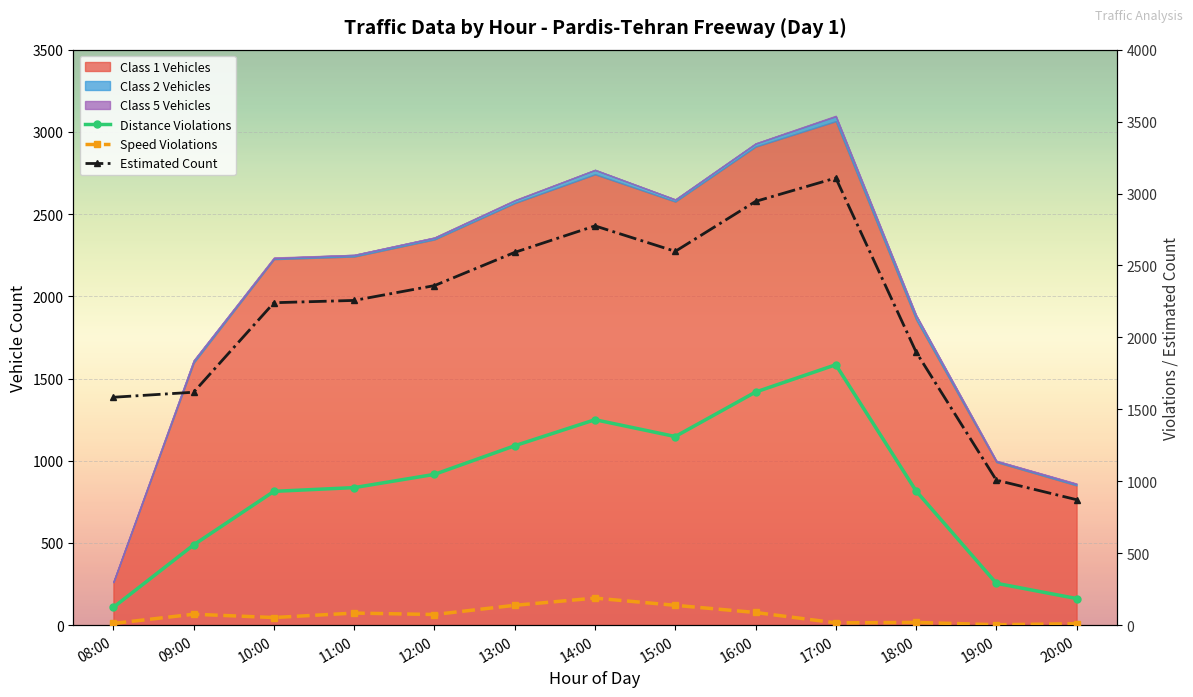

The value of Estimated Count at 17:00 is 3108. True or false?

True